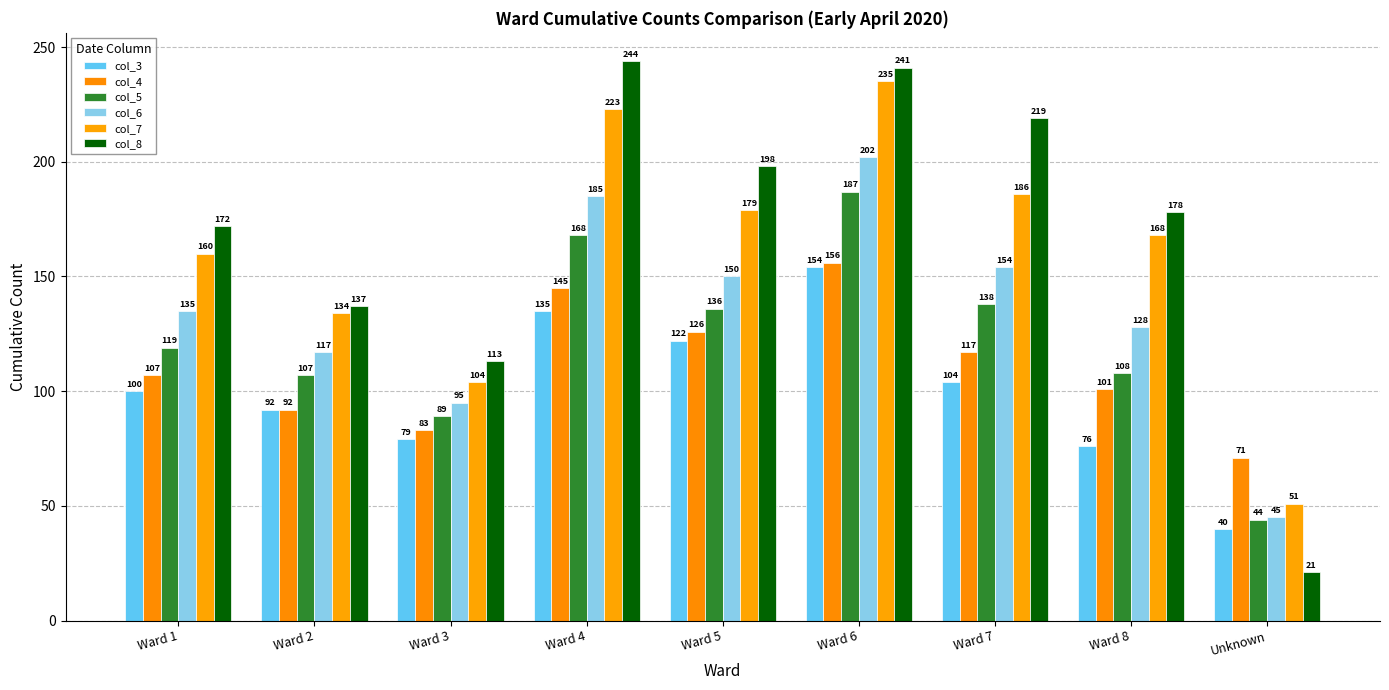

What position from the right is Ward 6?

4